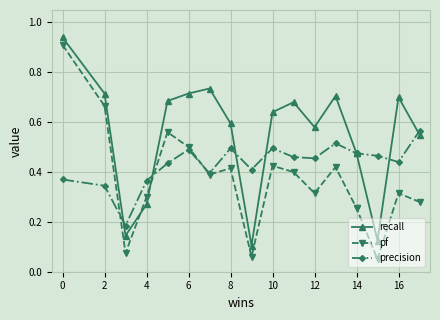

Is the value of precision at 0 greater than the value of recall at 12?

No